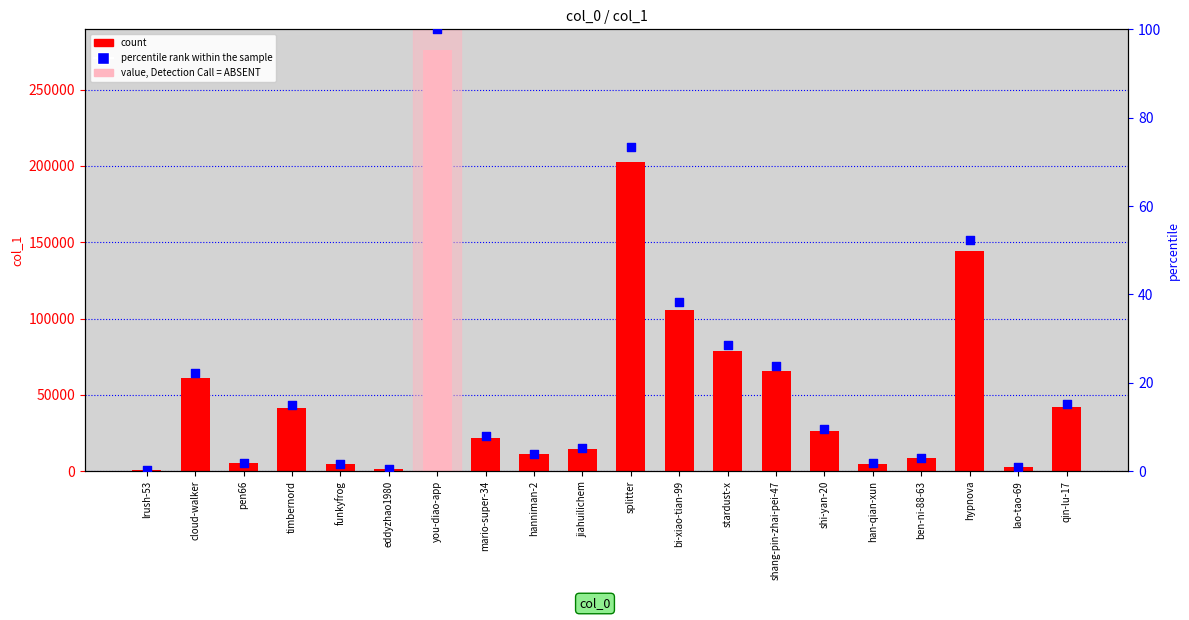

What is the total value across all series at lao-tao-69?

2597.9